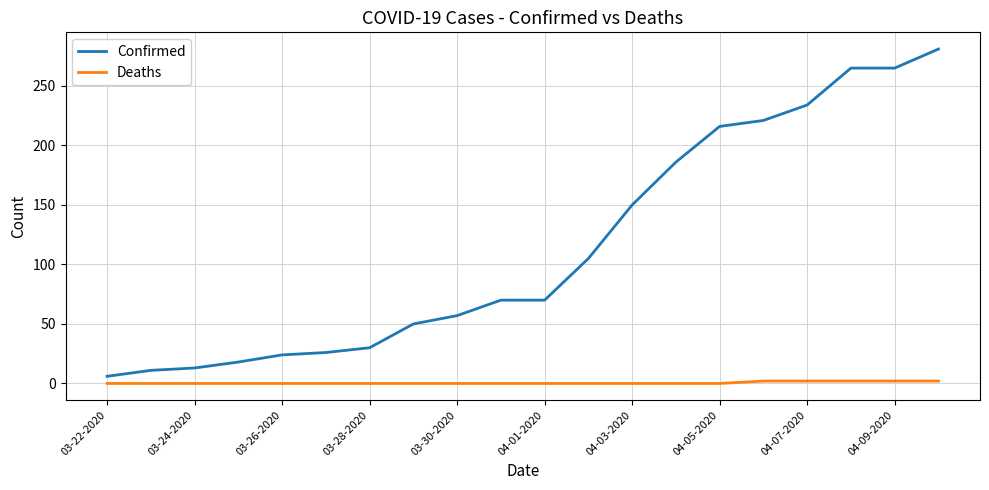

What is the greatest value displayed?

281